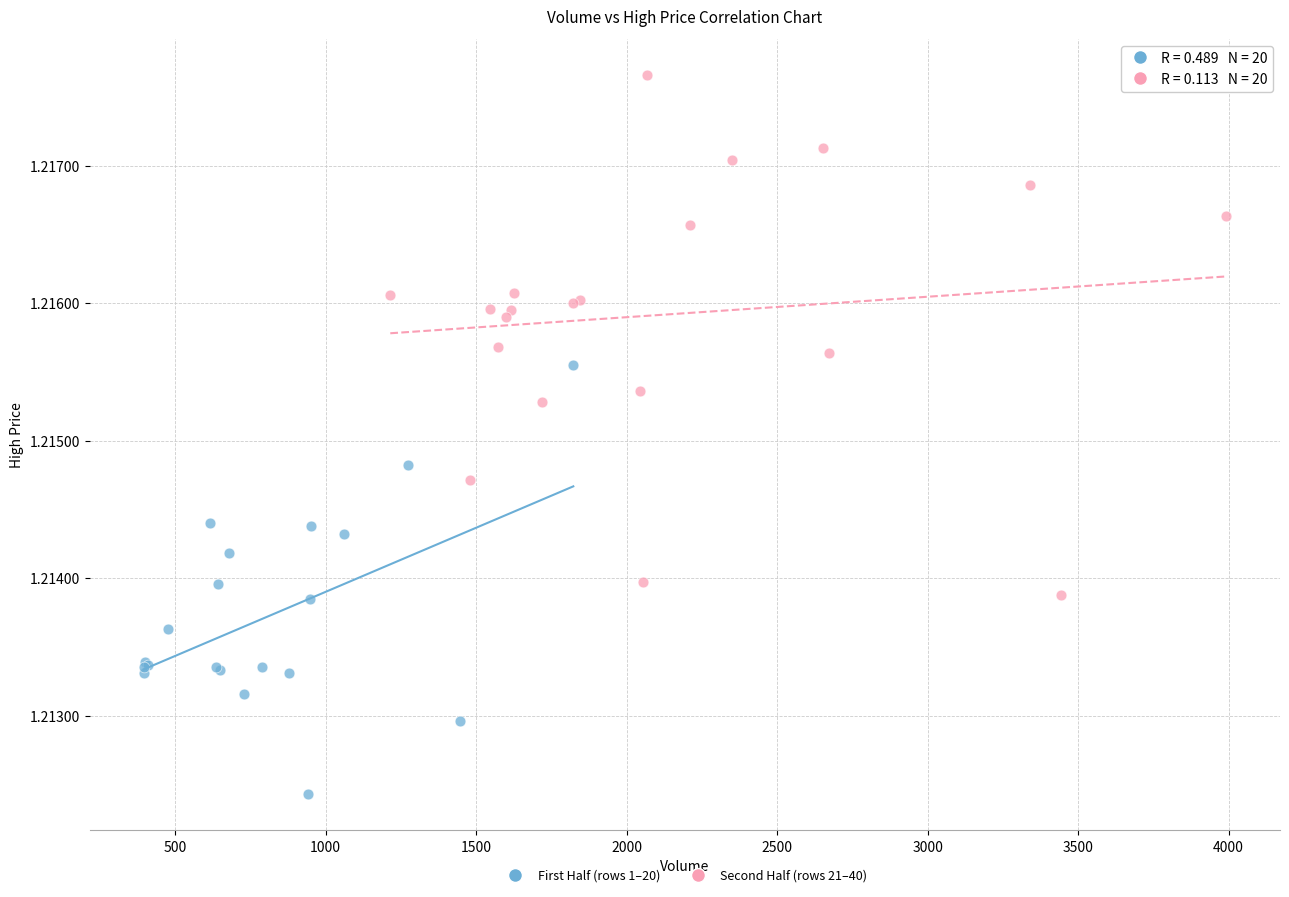

Which series has the widest spread of Y values?

Second Half (rows 21–40)